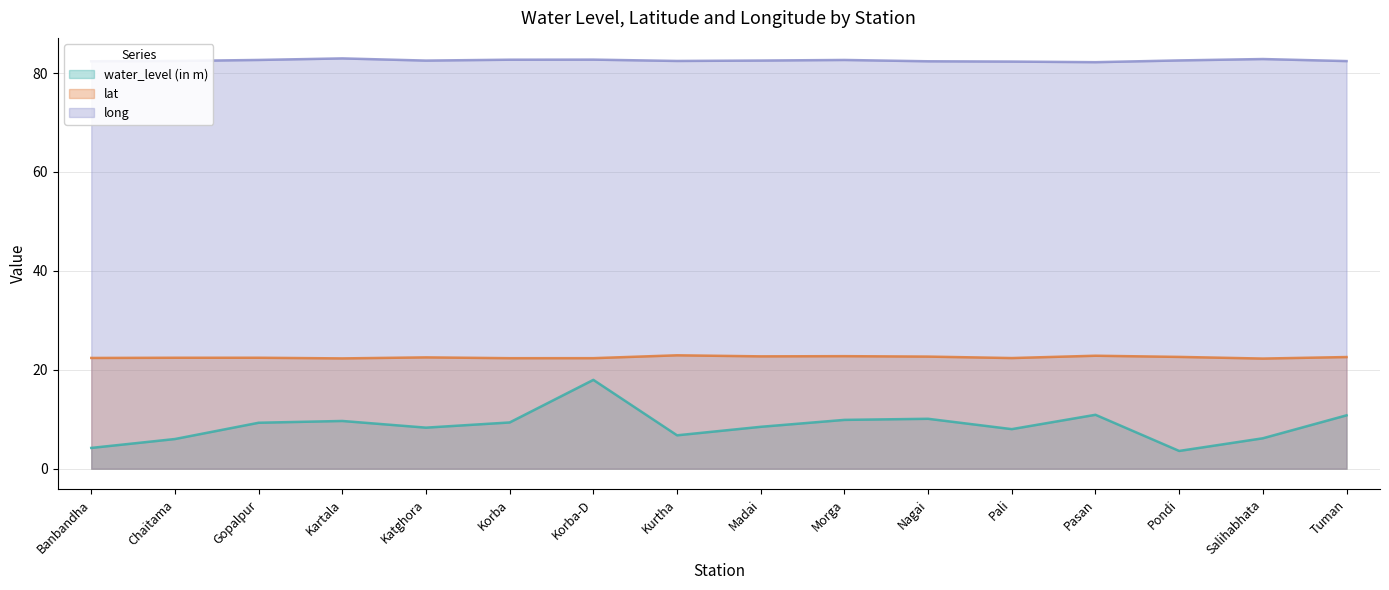

What is the total value across all series at Salihabhata?

111.3